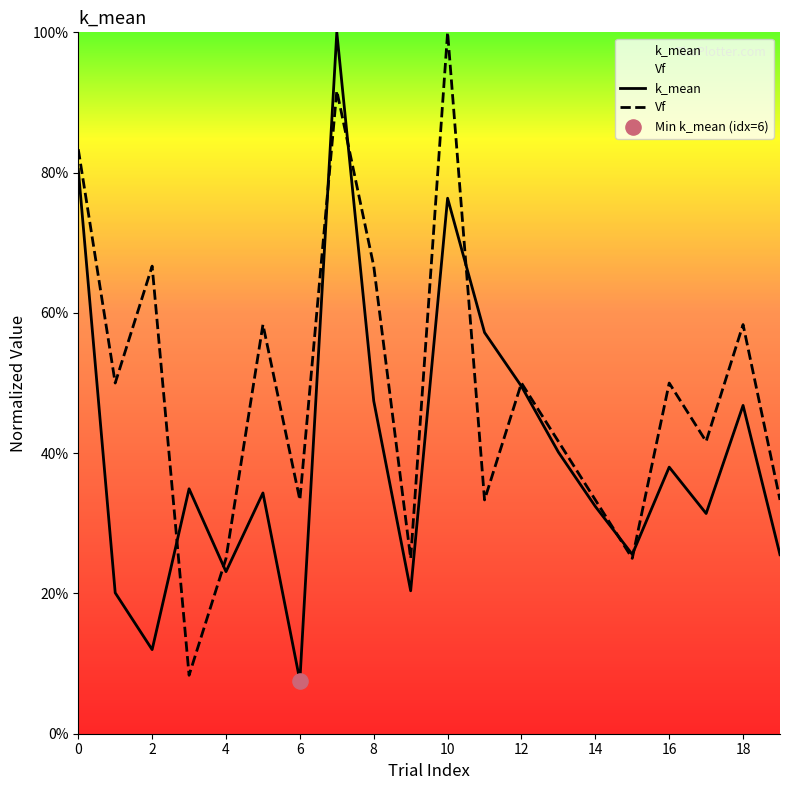

What is the total value across all series at 13?

0.8